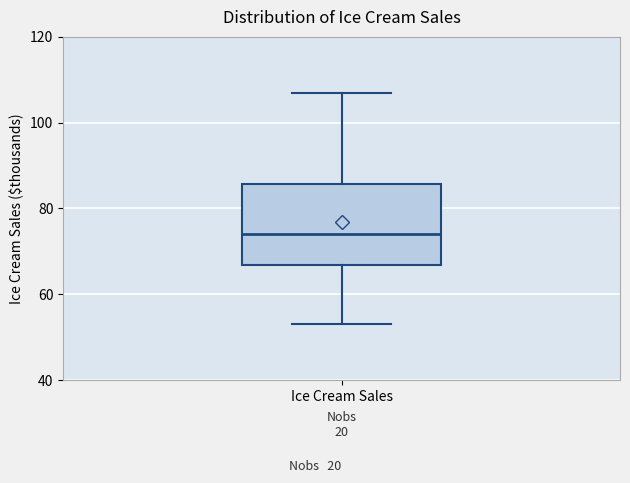

Read this box plot against the y-axis: the position of the median line, the range covered by the box, and the ends of both whiskers. The values are not printed on the chart, so give them approximately, as read against the axis.

median 74, box 66 to 86, whiskers 54 to 108